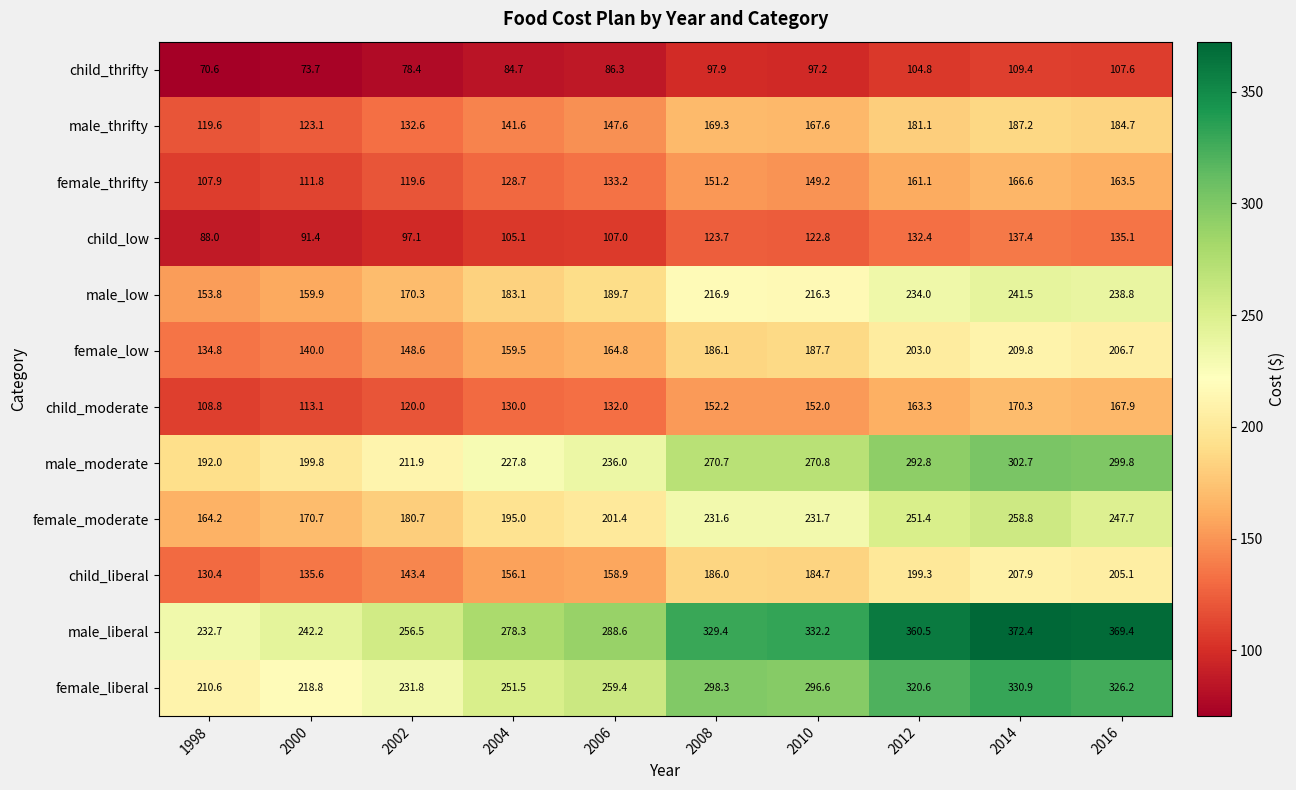

How many series are shown in this chart?

12